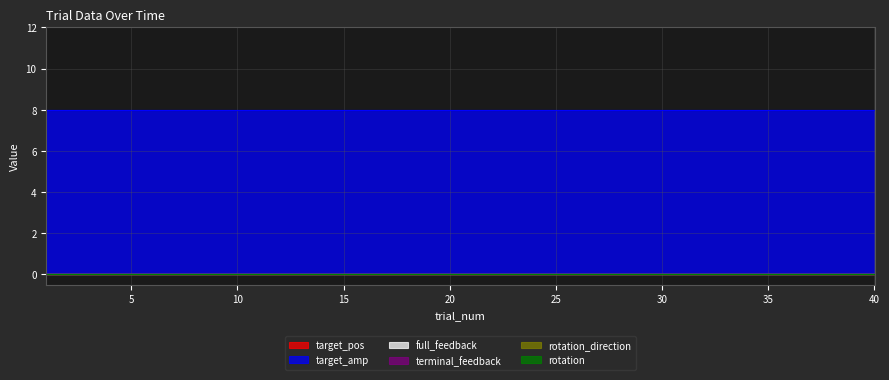

Reading left to right, extract all data points from this chart.

target_pos: 1=0	2=0	3=0	4=0	5=0	6=0	7=0	8=0	9=0	10=0	11=0	12=0	13=0	14=0	15=0	16=0	17=0	18=0	19=0	20=0	21=0	22=0	23=0	24=0	25=0	26=0	27=0	28=0	29=0	30=0	31=0	32=0	33=0	34=0	35=0	36=0	37=0	38=0	39=0	40=0
target_amp: 1=8	2=8	3=8	4=8	5=8	6=8	7=8	8=8	9=8	10=8	11=8	12=8	13=8	14=8	15=8	16=8	17=8	18=8	19=8	20=8	21=8	22=8	23=8	24=8	25=8	26=8	27=8	28=8	29=8	30=8	31=8	32=8	33=8	34=8	35=8	36=8	37=8	38=8	39=8	40=8
full_feedback: 1=0	2=0	3=0	4=0	5=0	6=0	7=0	8=0	9=0	10=0	11=0	12=0	13=0	14=0	15=0	16=0	17=0	18=0	19=0	20=0	21=0	22=0	23=0	24=0	25=0	26=0	27=0	28=0	29=0	30=0	31=0	32=0	33=0	34=0	35=0	36=0	37=0	38=0	39=0	40=0
terminal_feedback: 1=0	2=0	3=0	4=0	5=0	6=0	7=0	8=0	9=0	10=0	11=0	12=0	13=0	14=0	15=0	16=0	17=0	18=0	19=0	20=0	21=0	22=0	23=0	24=0	25=0	26=0	27=0	28=0	29=0	30=0	31=0	32=0	33=0	34=0	35=0	36=0	37=0	38=0	39=0	40=0
rotation_direction: 1=0	2=0	3=0	4=0	5=0	6=0	7=0	8=0	9=0	10=0	11=0	12=0	13=0	14=0	15=0	16=0	17=0	18=0	19=0	20=0	21=0	22=0	23=0	24=0	25=0	26=0	27=0	28=0	29=0	30=0	31=0	32=0	33=0	34=0	35=0	36=0	37=0	38=0	39=0	40=0
rotation: 1=0	2=0	3=0	4=0	5=0	6=0	7=0	8=0	9=0	10=0	11=0	12=0	13=0	14=0	15=0	16=0	17=0	18=0	19=0	20=0	21=0	22=0	23=0	24=0	25=0	26=0	27=0	28=0	29=0	30=0	31=0	32=0	33=0	34=0	35=0	36=0	37=0	38=0	39=0	40=0